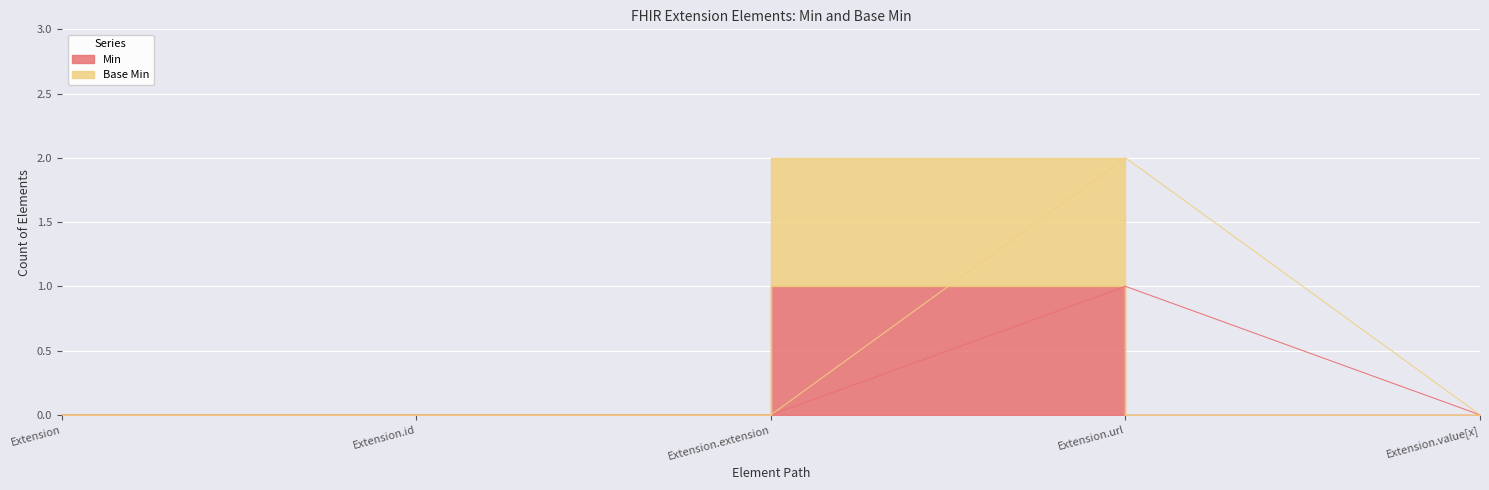

True or false: Min has more than 2 points higher than both neighbors.

False